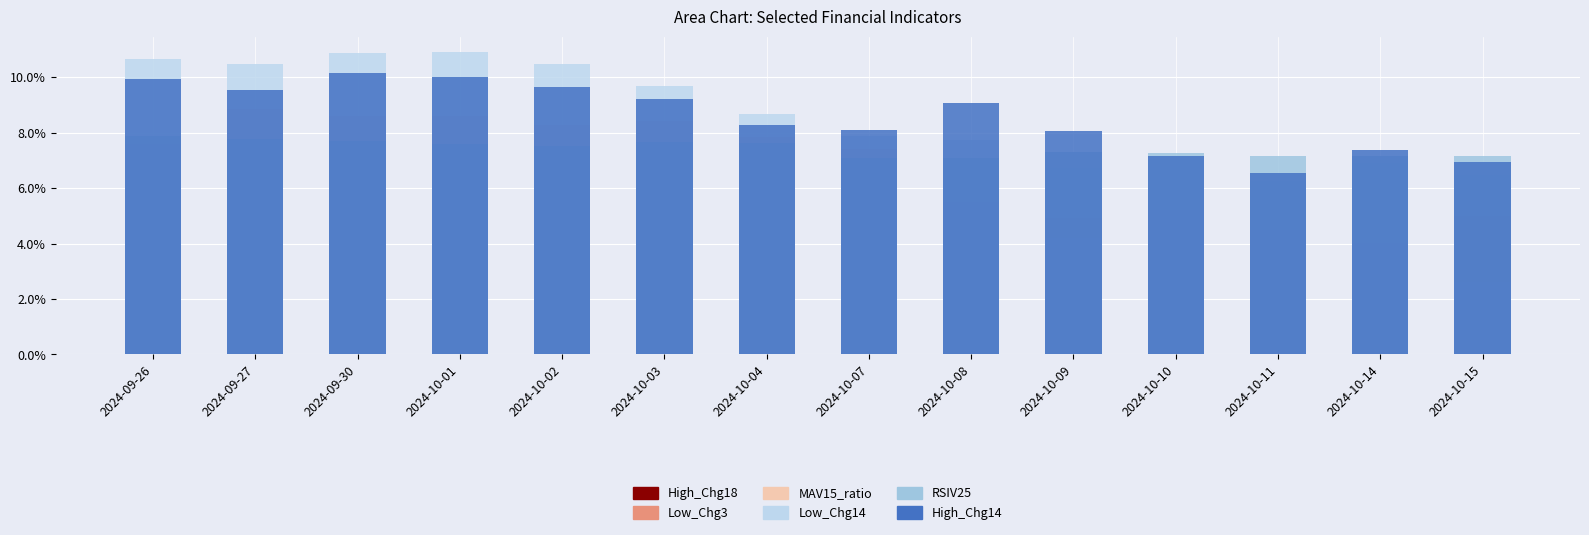

What are all the series names shown in the legend?

High_Chg18, Low_Chg3, MAV15_ratio, Low_Chg14, RSIV25, High_Chg14